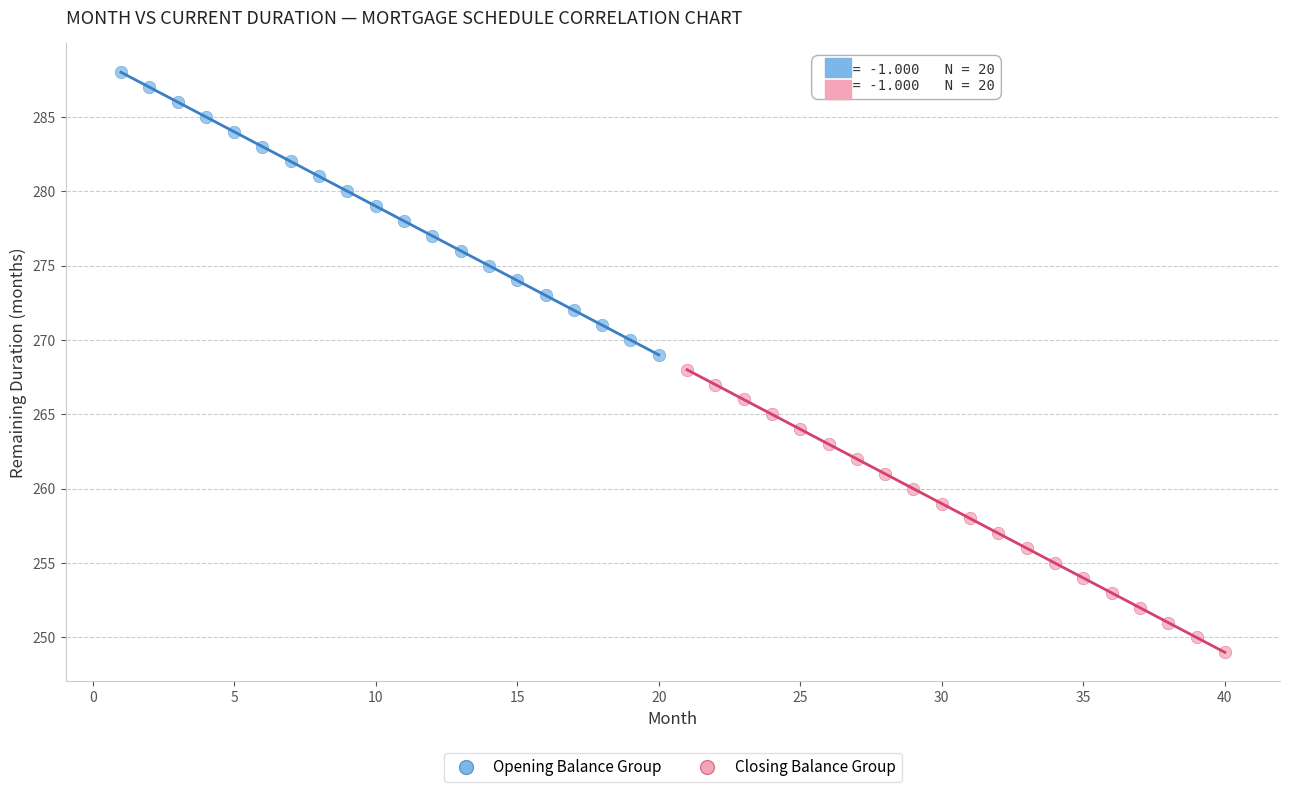

Which series reaches the maximum Y coordinate?

Opening Balance Group